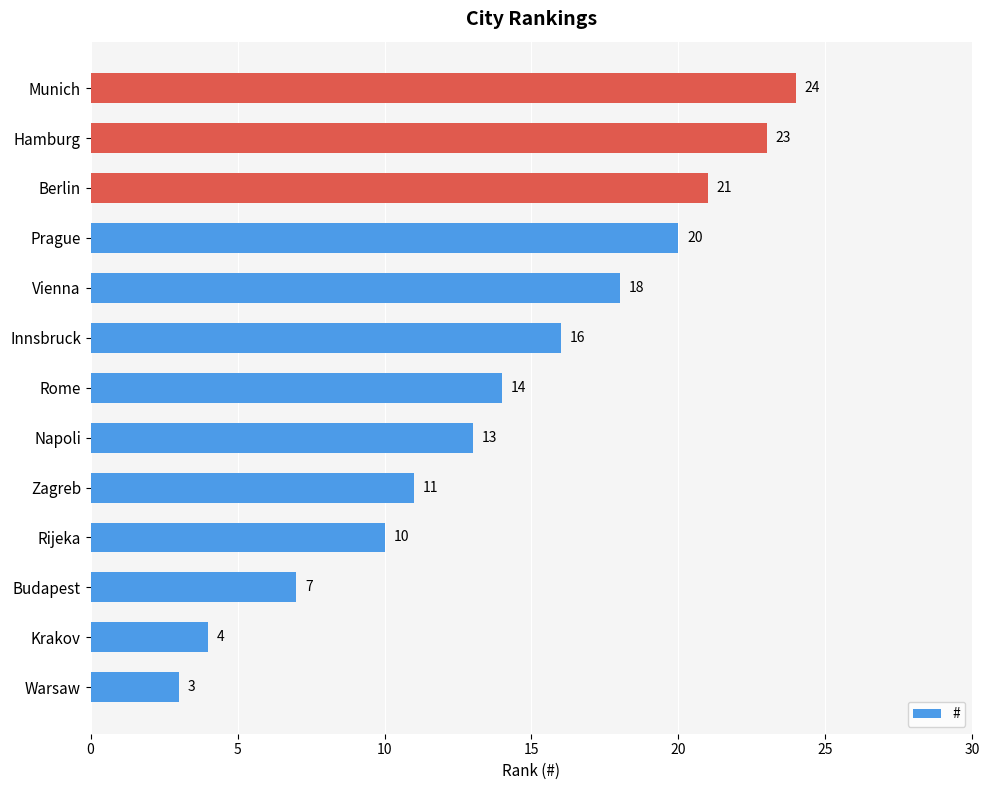

List the labels in order of value, largest first.

Munich, Hamburg, Berlin, Prague, Vienna, Innsbruck, Rome, Napoli, Zagreb, Rijeka, Budapest, Krakov, Warsaw